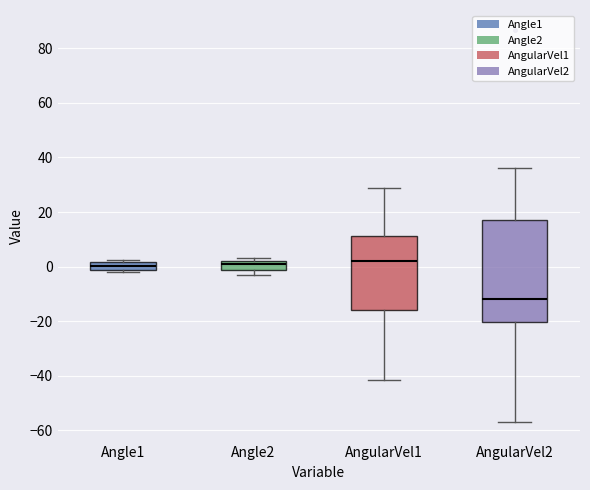

Comparing the boxes themselves (not the whiskers), which one is the tallest?

AngularVel2